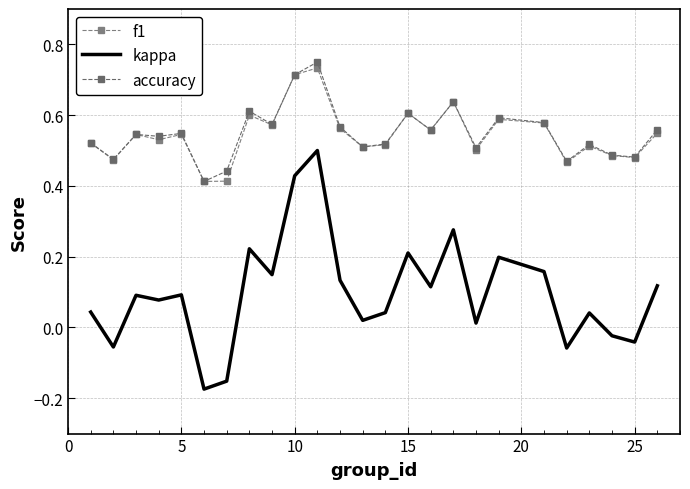

True or false: kappa and accuracy intersect in this chart.

False